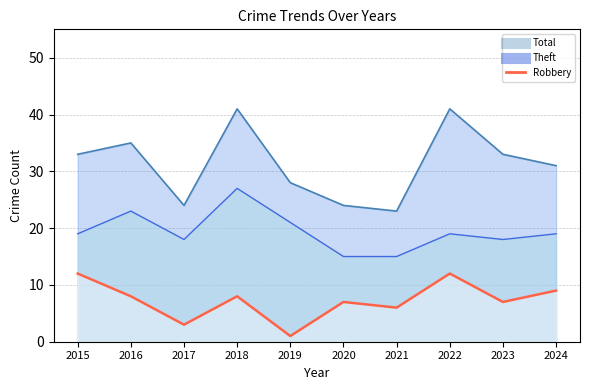

The Robbery series shows 8 at 2016. True or false?

True